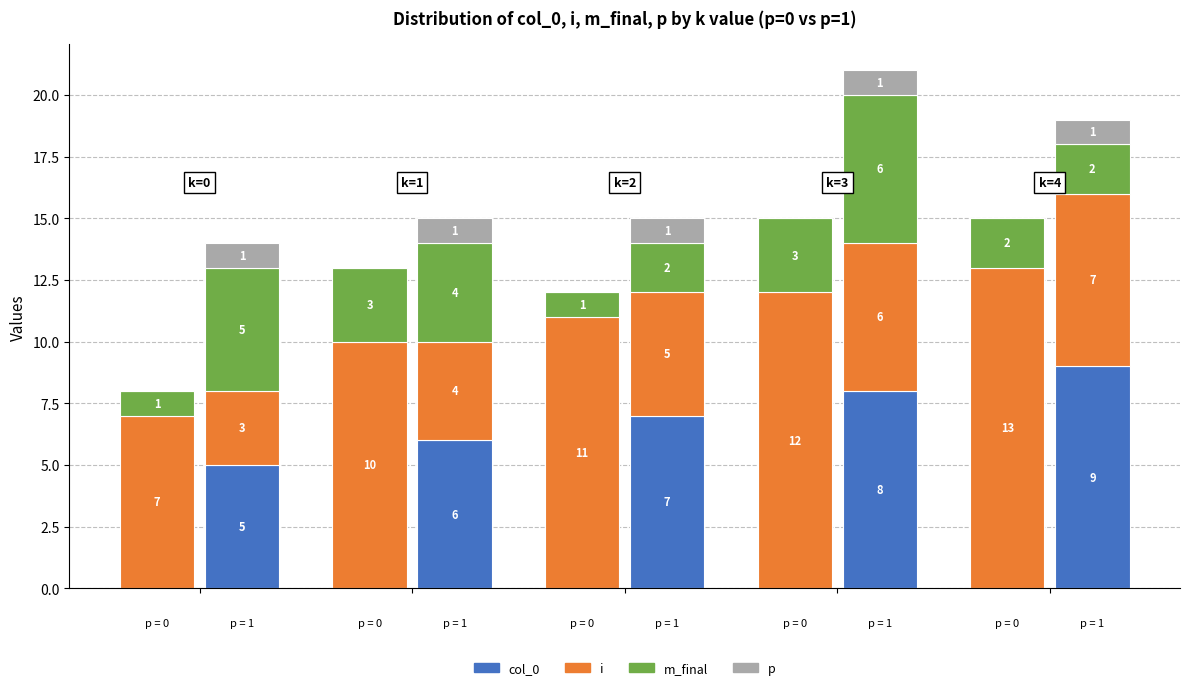

What are all the series names shown in the legend?

col_0, i, m_final, p